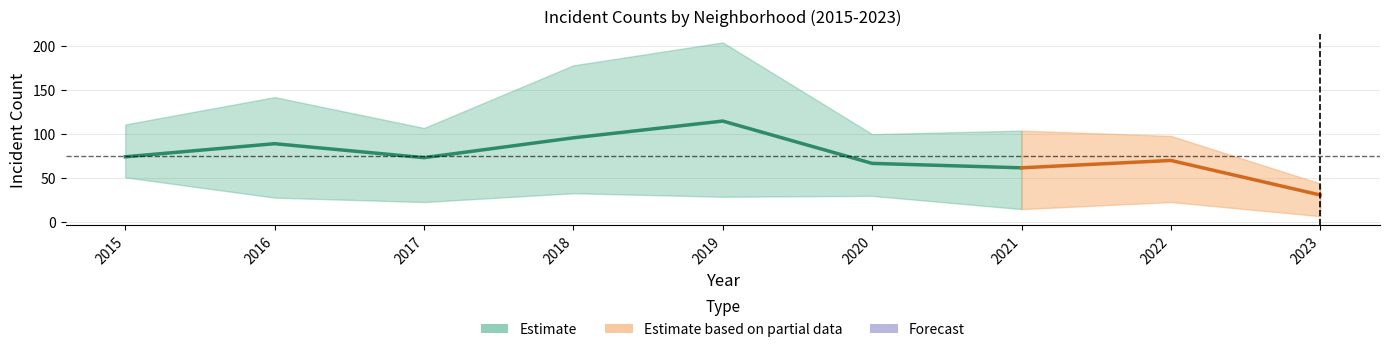

True or false: Englewood has a value of 54 at 2023.

False